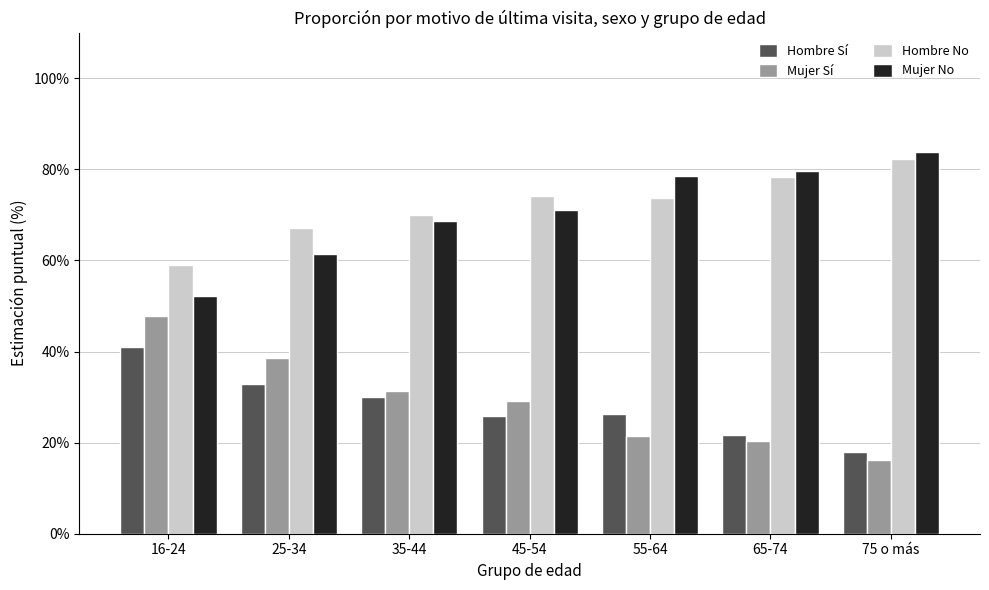

Reading left to right, extract all data points from this chart.

Hombre Sí: 16-24=41.0	25-34=32.8	35-44=30.0	45-54=25.8	55-64=26.3	65-74=21.7	75 o más=17.8
Mujer Sí: 16-24=47.8	25-34=38.5	35-44=31.4	45-54=29.0	55-64=21.4	65-74=20.3	75 o más=16.3
Hombre No: 16-24=59.0	25-34=67.2	35-44=70.0	45-54=74.2	55-64=73.7	65-74=78.3	75 o más=82.2
Mujer No: 16-24=52.2	25-34=61.5	35-44=68.6	45-54=71.0	55-64=78.6	65-74=79.7	75 o más=83.7